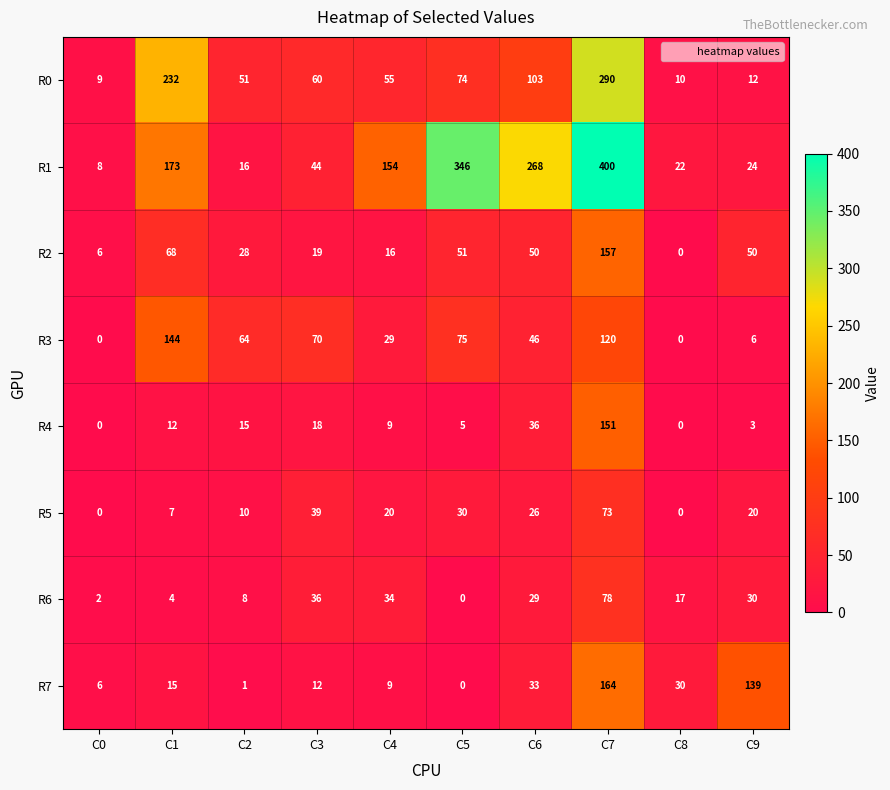

At how many categories does at least one series exceed 362?

1